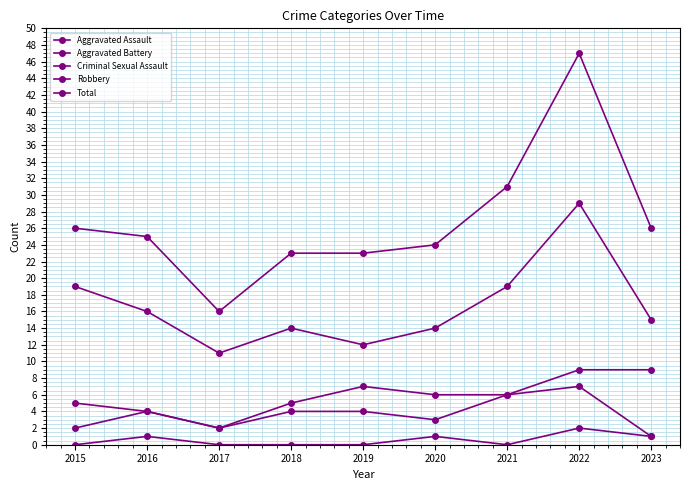

Which has a higher value, 2018 or 2022?

2022